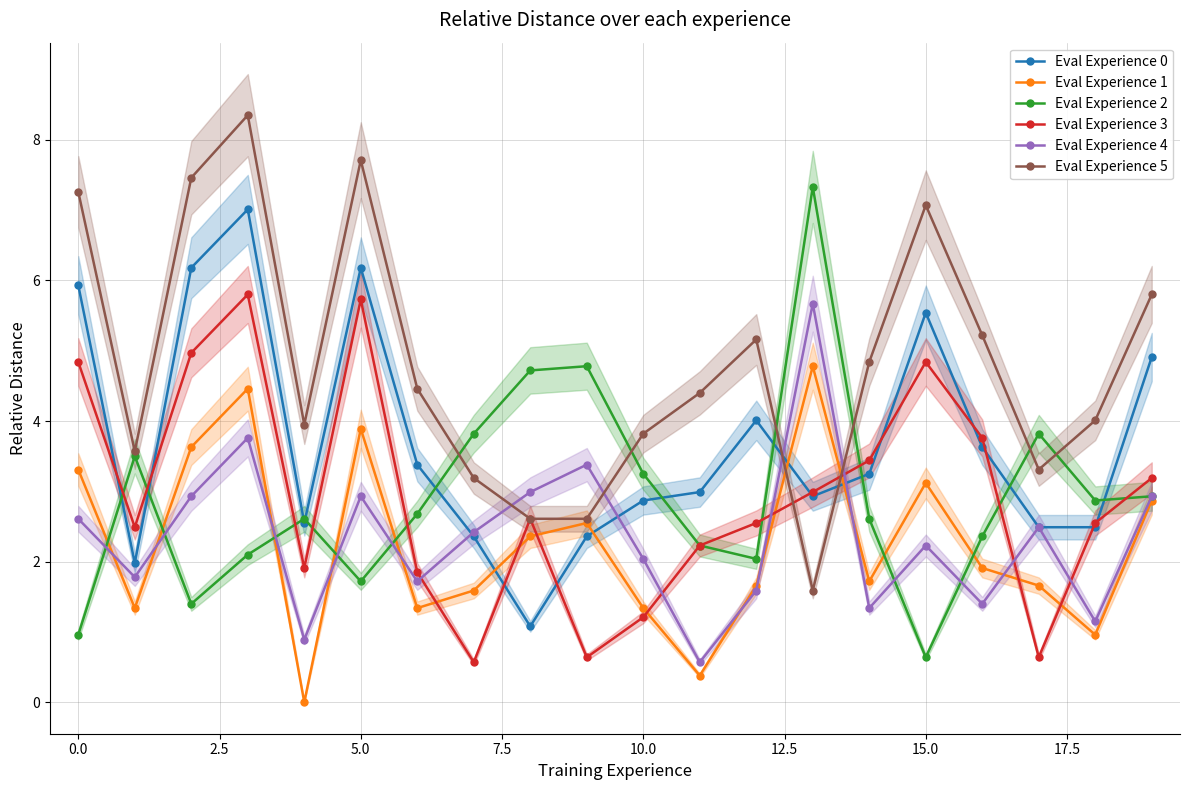

What is the average value of the Eval Experience 5 series?

4.8